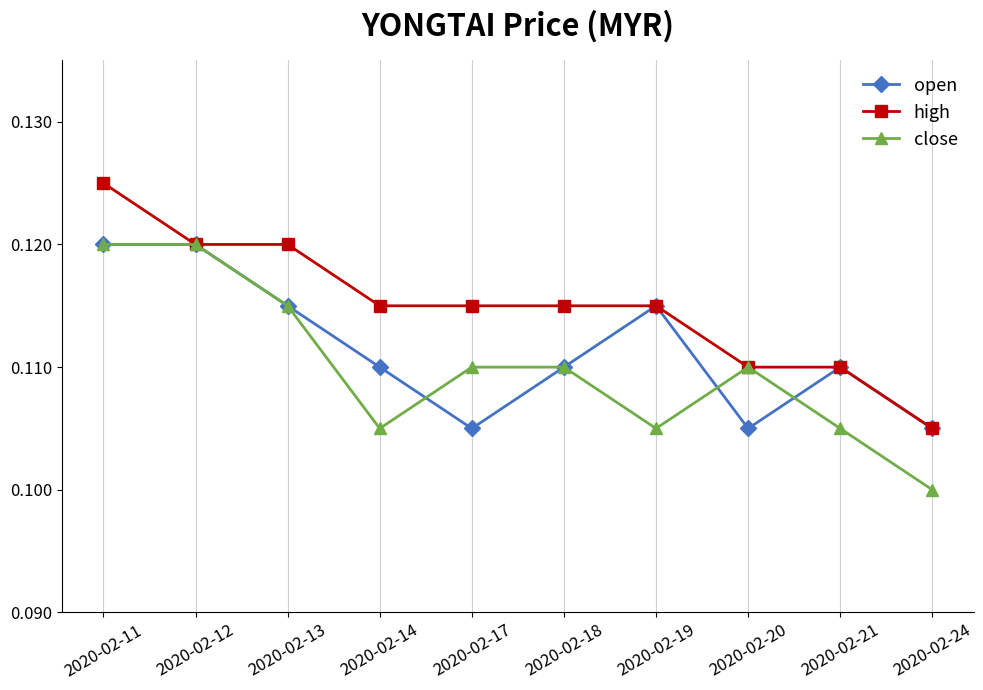

In open, how many points are lower than both neighbors (excluding endpoints)?

2